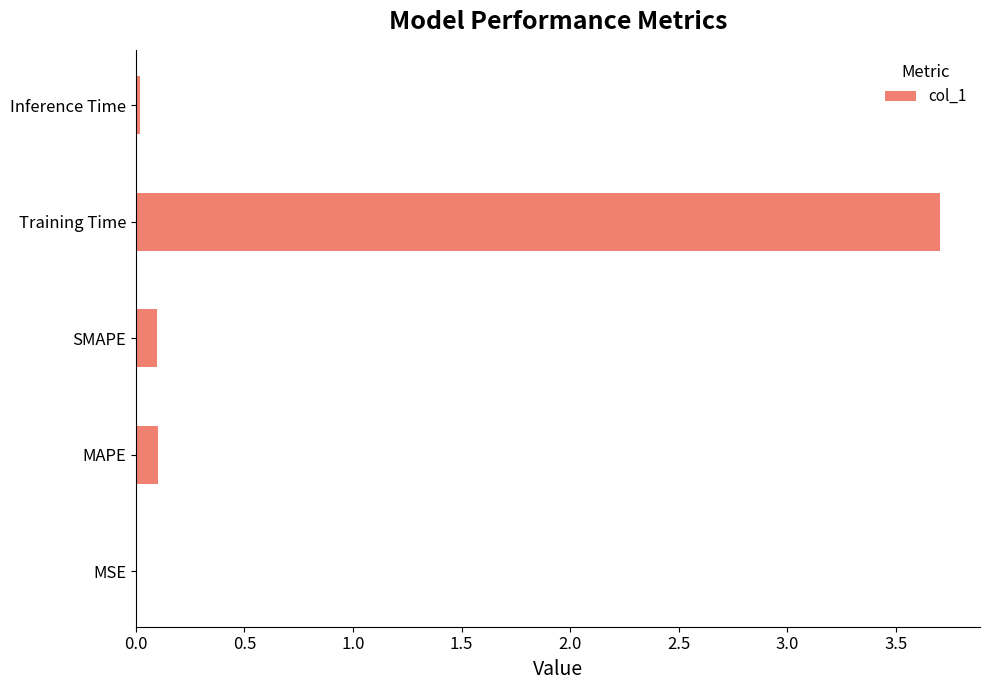

What is the change in value from MAPE to Training Time?

+3.6